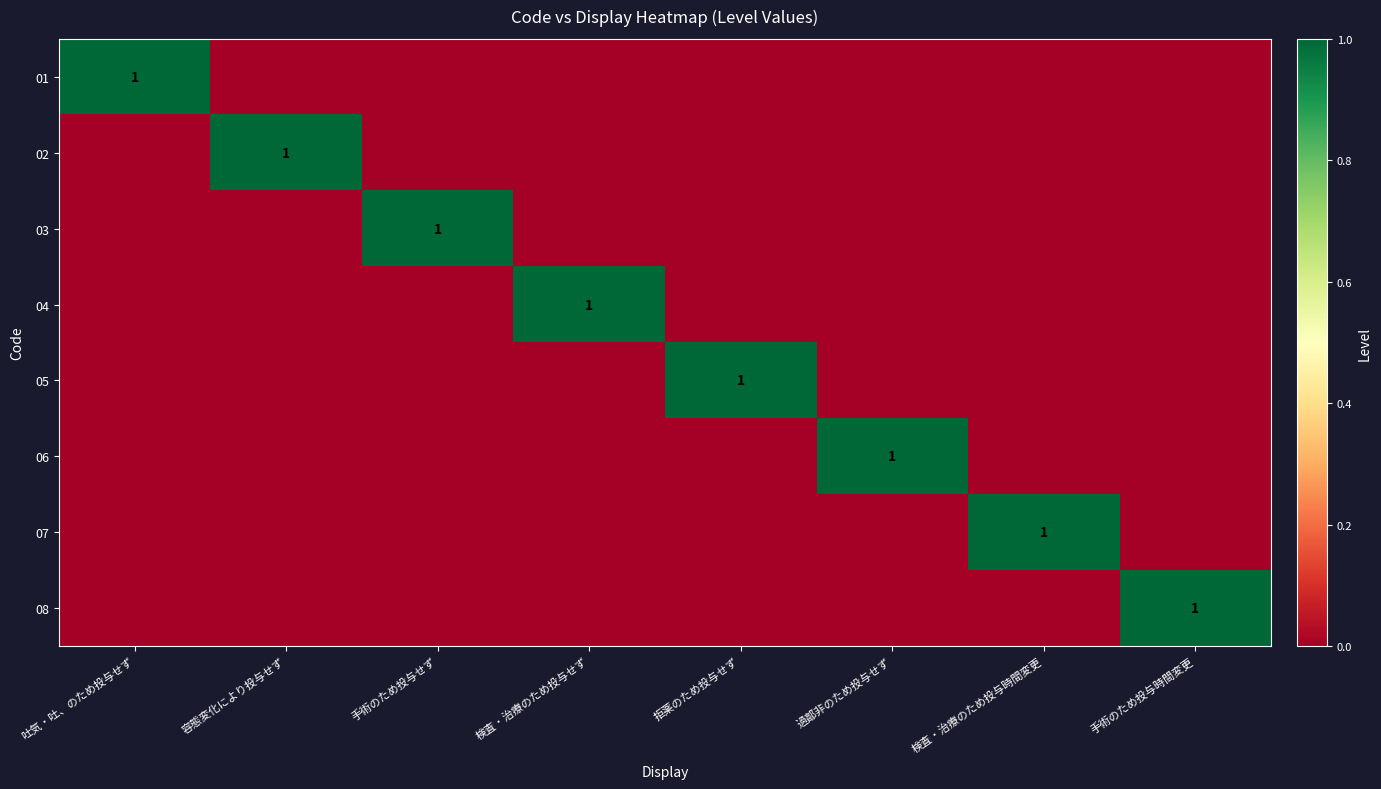

True or false: 02 has a value of 1 at 容態変化により投与せず.

True